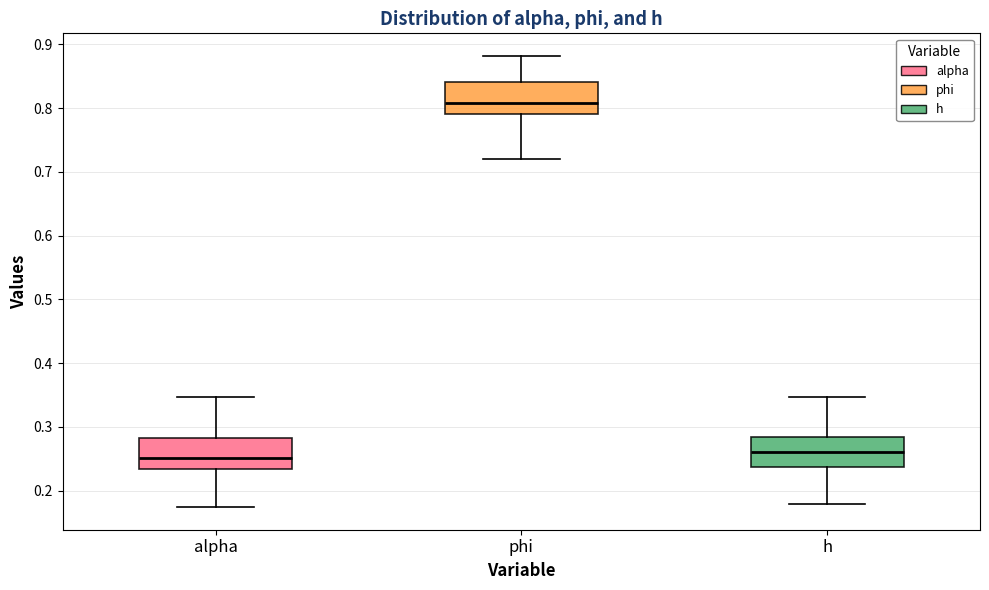

Where does the upper whisker of the box for alpha end on the y-axis? The values are not printed on the chart, so give them approximately, as read against the axis.

0.35